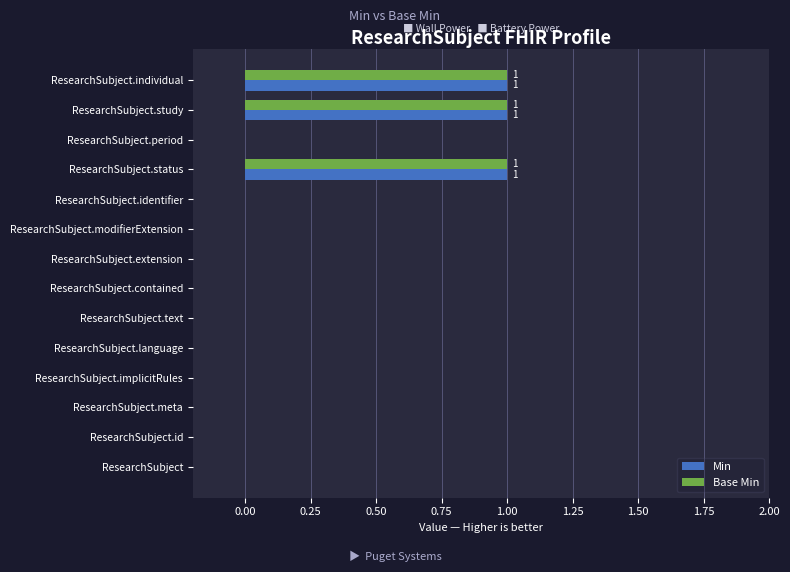

The value of Base Min at ResearchSubject.modifierExtension is 1. True or false?

False